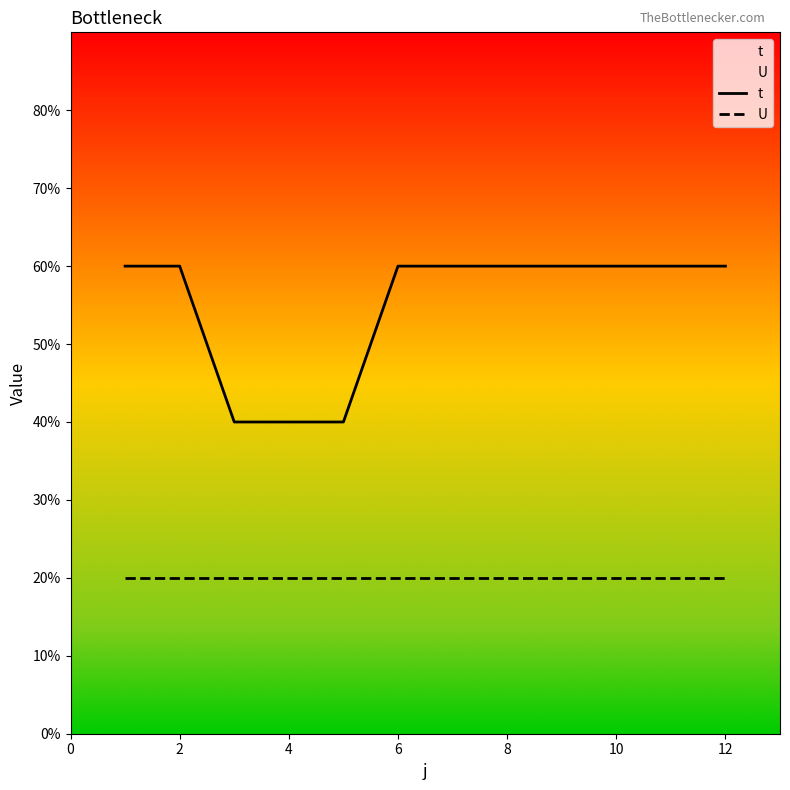

True or false: t and U intersect in this chart.

False